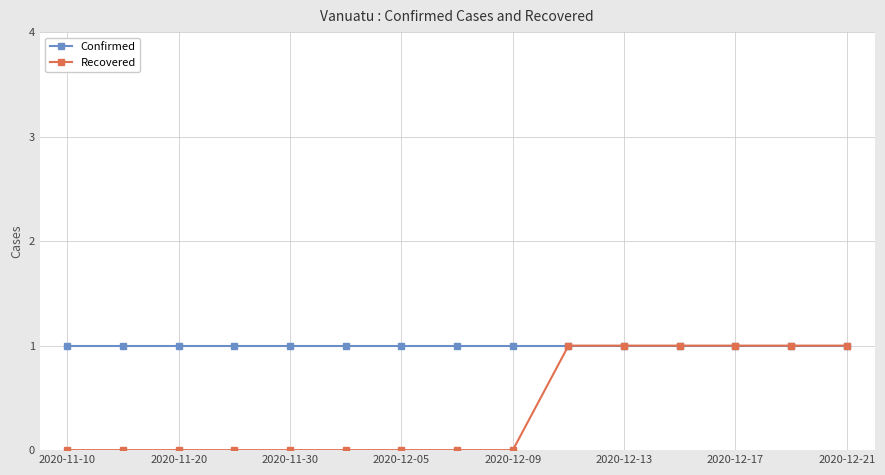

Rank the series by their average value, from highest to lowest.

Confirmed, Recovered